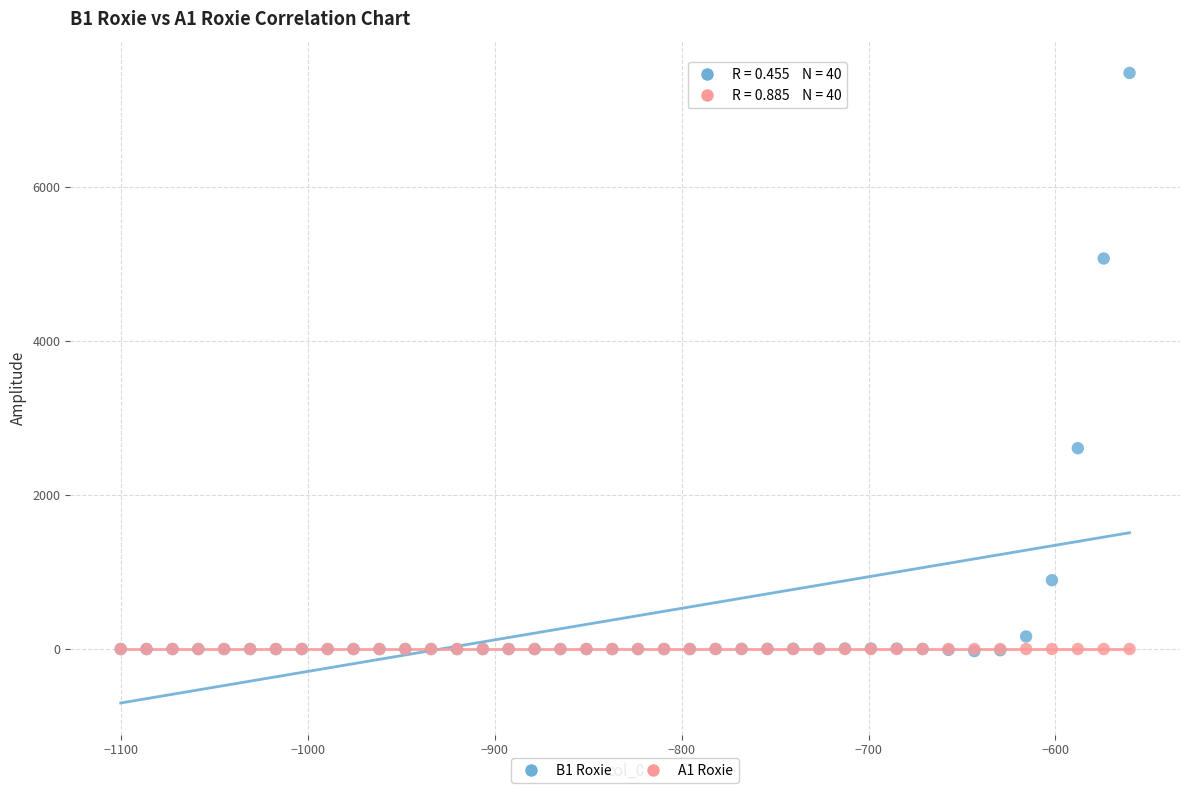

Across all series, what Y value is closest to 3728?

2608.6